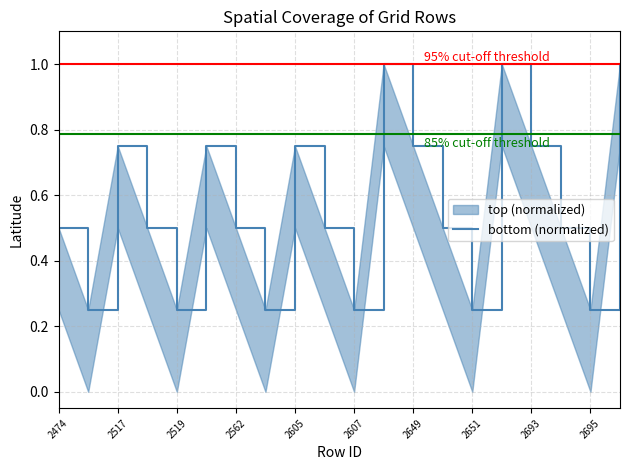

What is the label of the 19th point from the right?

2517